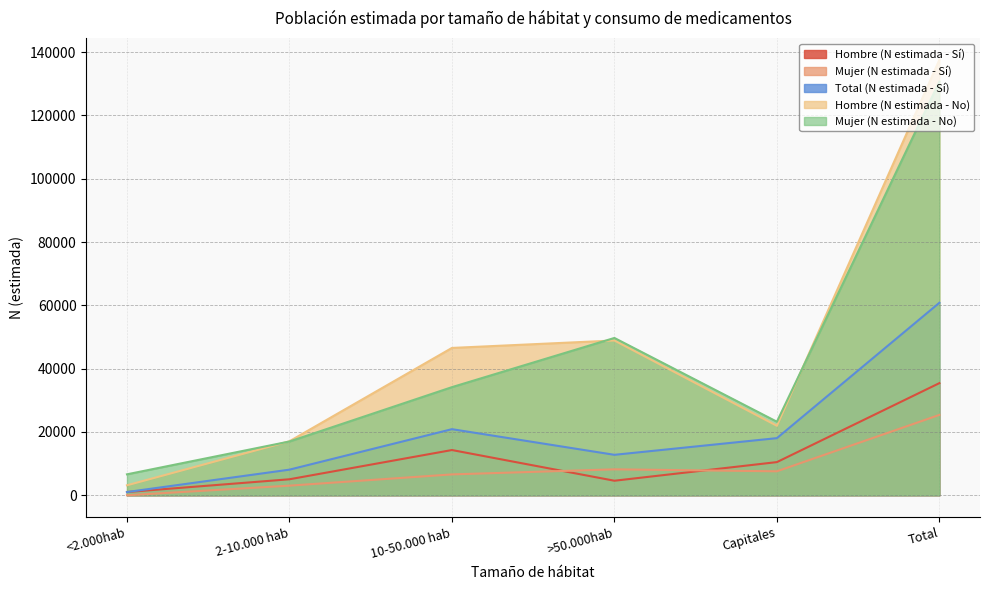

What is the total value across all series at Capitales?

81285